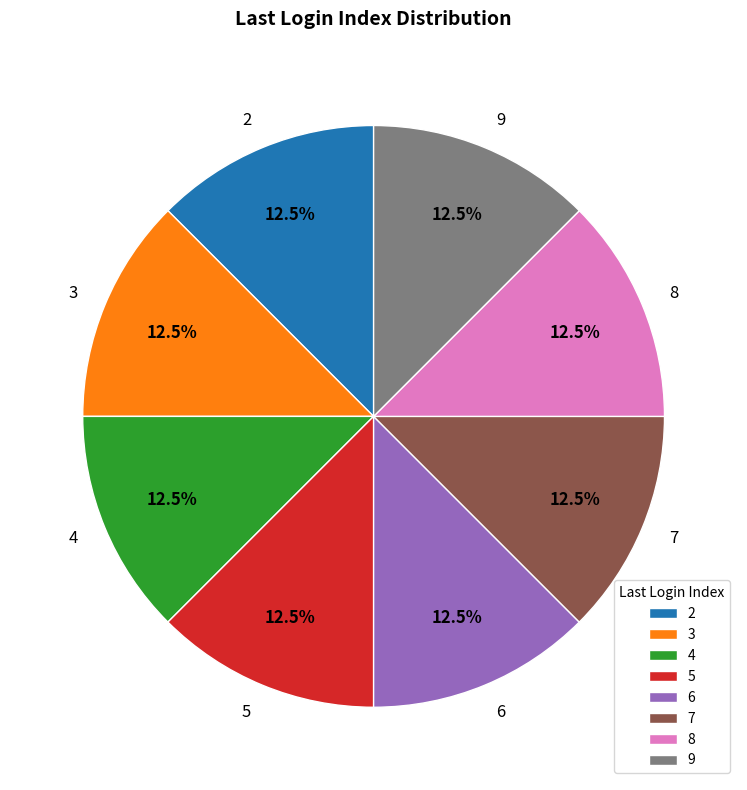

What portion of the pie excludes 2?

87.5%